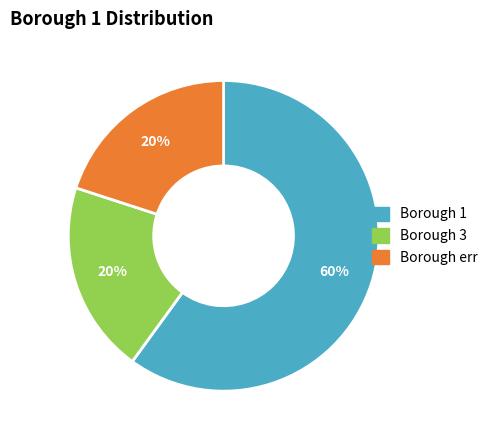

To the nearest percent, what is the difference between the largest and smallest slice percentages?

40%